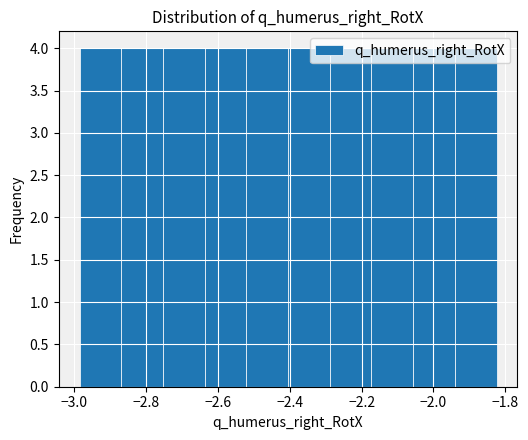

Reading left to right, transcribe this chart: for each bar, give the range it covers on the x-axis and its height. Neither the bar edges nor the heights are printed on the chart, so give them approximately, as read against the axes.

-2.98 to -2.86: 4
-2.86 to -2.76: 4
-2.76 to -2.64: 4
-2.64 to -2.52: 4
-2.52 to -2.40: 4
-2.40 to -2.28: 4
-2.28 to -2.18: 4
-2.18 to -2.06: 4
-2.06 to -1.94: 4
-1.94 to -1.82: 4